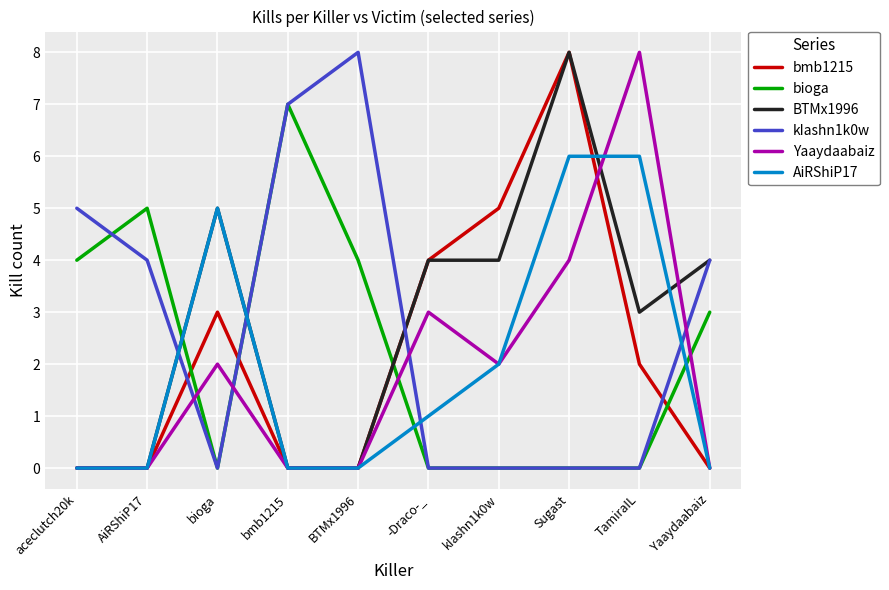

Does the chart display data point markers on the line(s)?

No